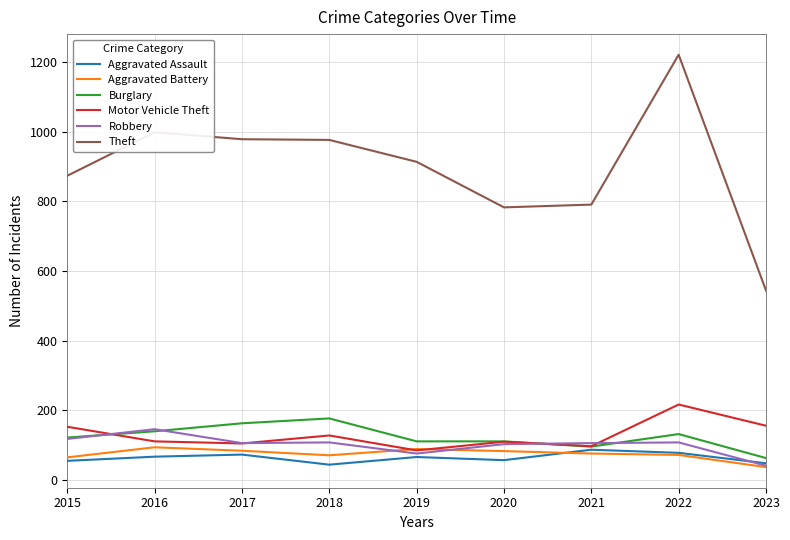

At which category is the sum across all series the highest?

2022